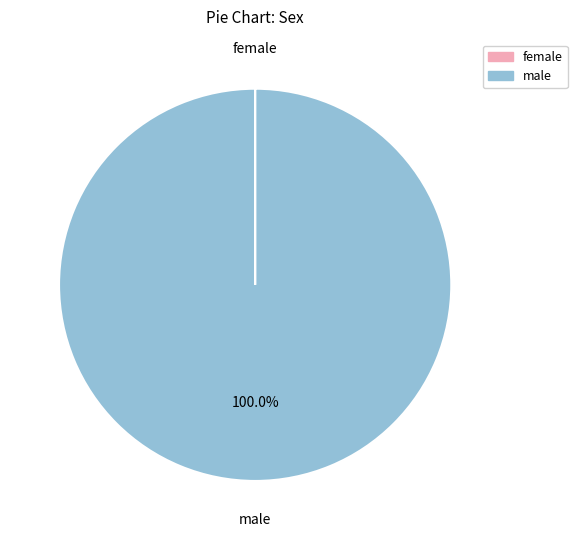

Is there any slice that represents more than half of the pie?

Yes